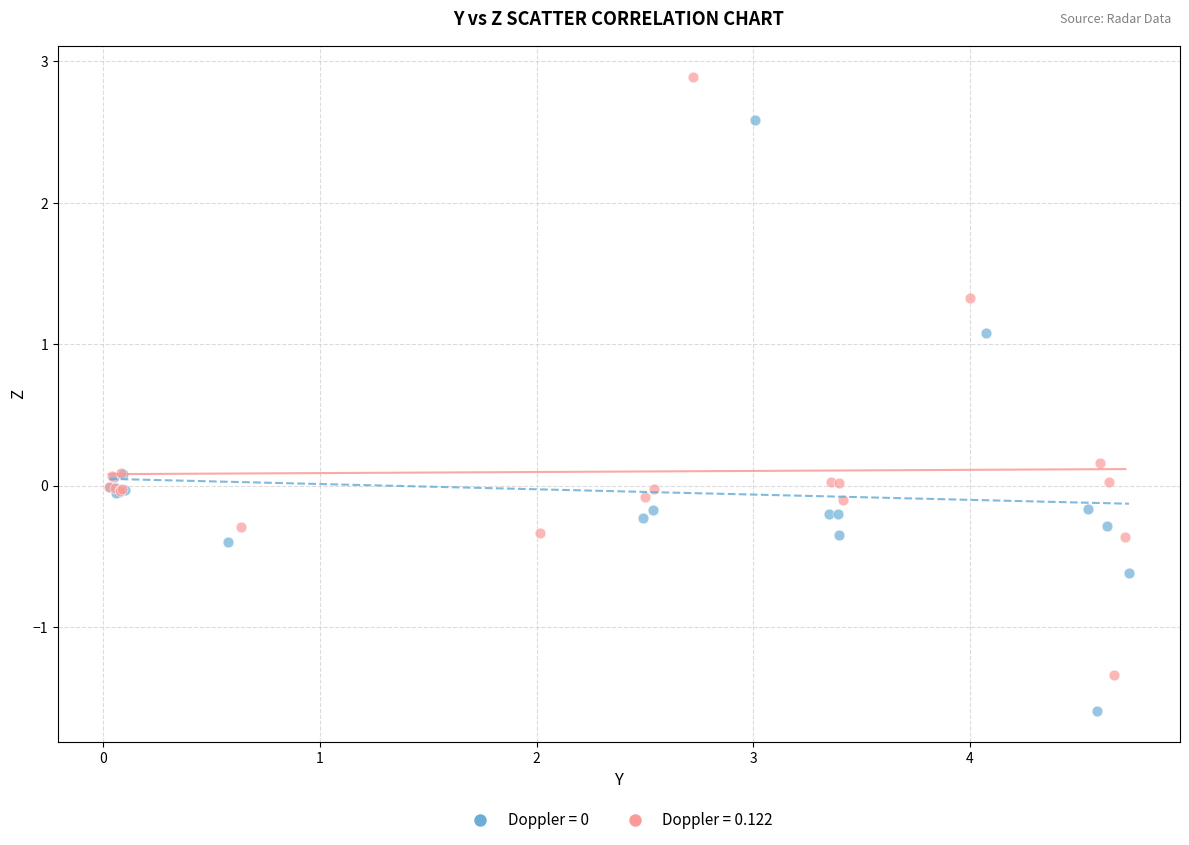

Which series has the largest Y range (max minus min)?

Doppler = 0.122